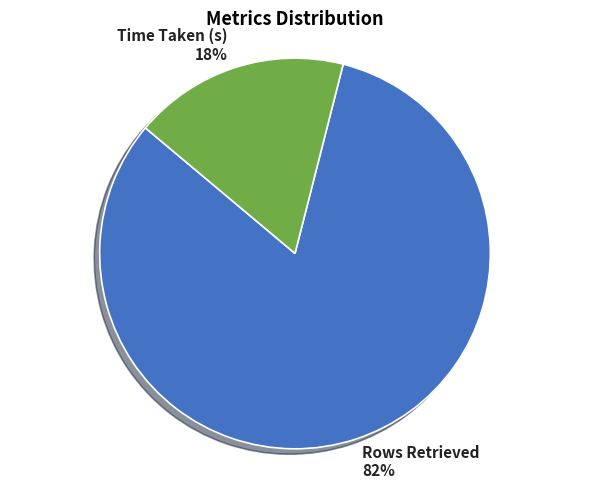

How many segments does this pie chart have?

2